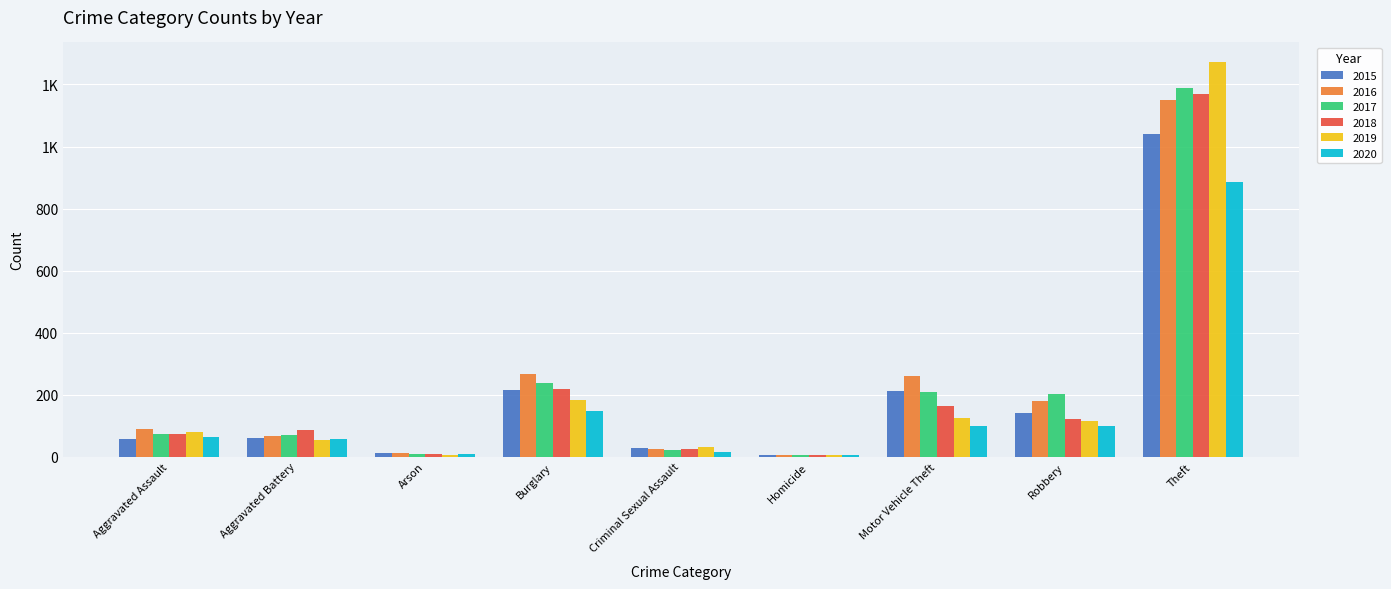

Is it true that 2016 equals 178 at Robbery?

True